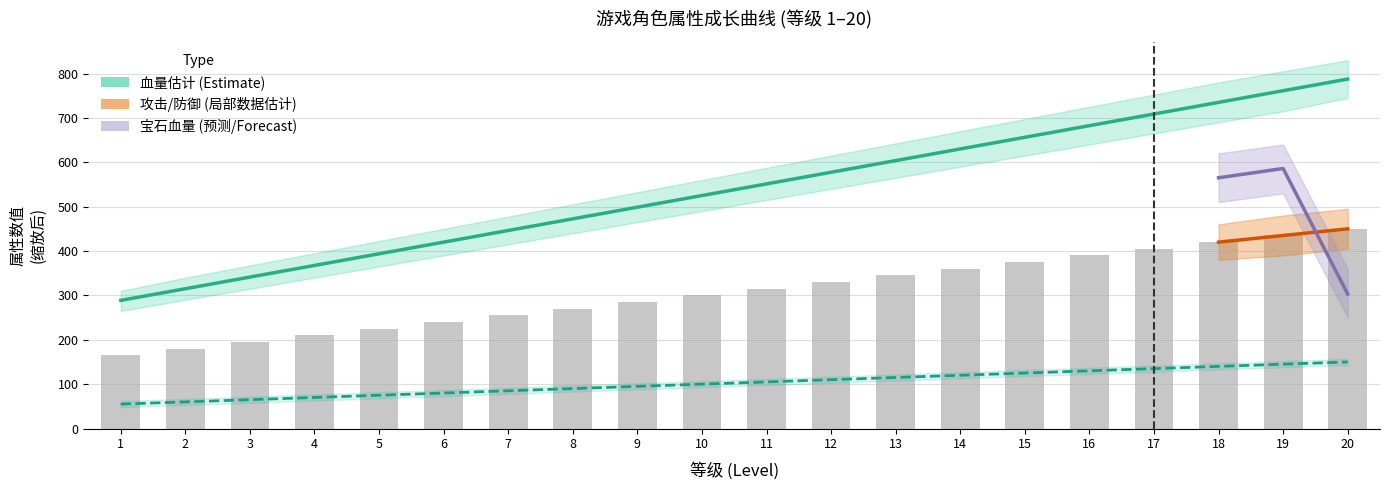

How many categories are shown in the chart?

20